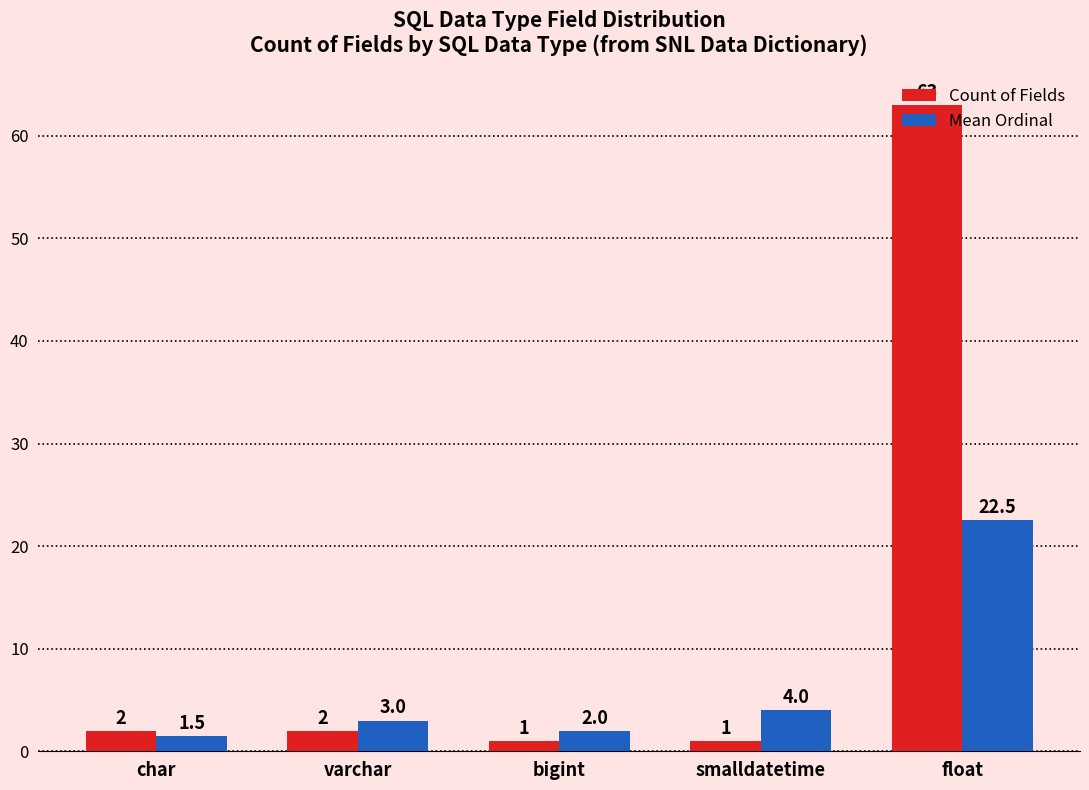

What is the difference between the maximum and second lowest values in the Count of Fields series?

62.0